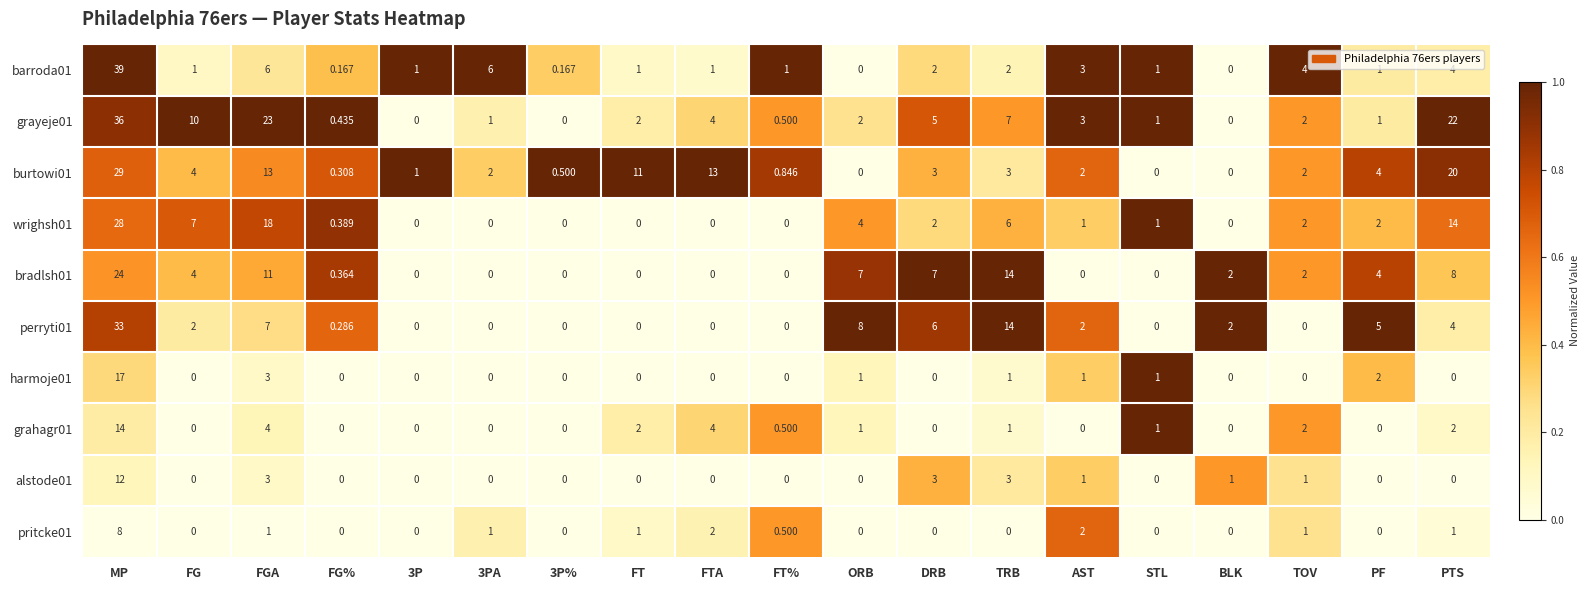

How many distinct data groups are displayed?

10